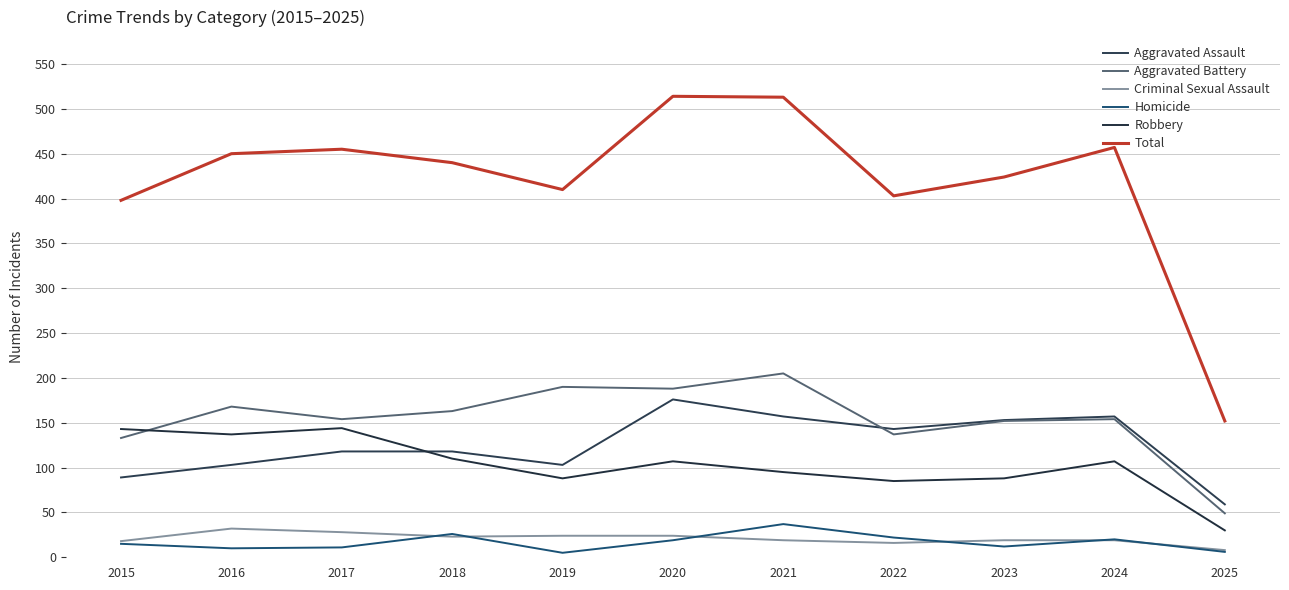

At which category is the sum across all series the highest?

2020